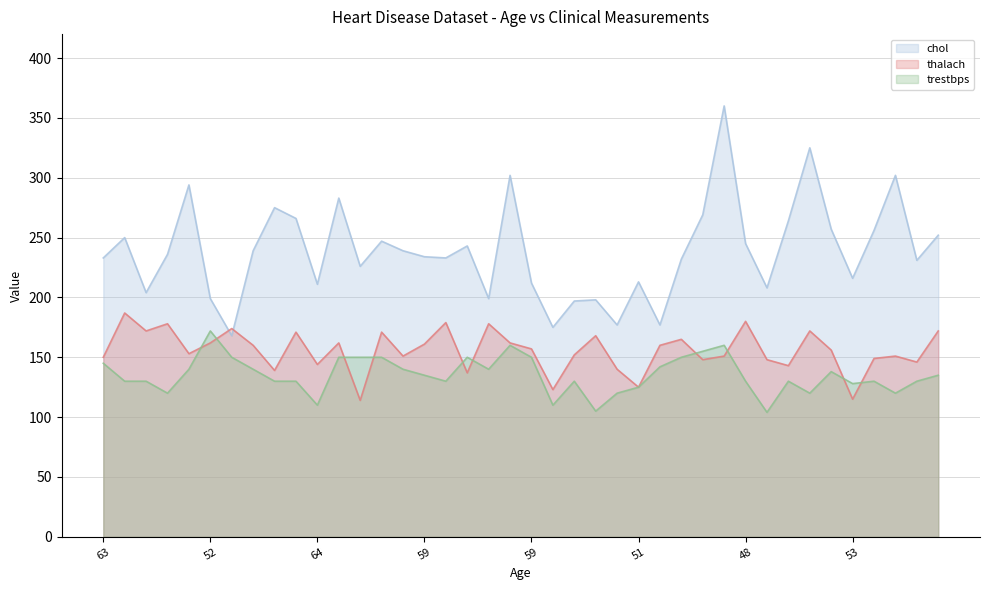

Between 53 and 66, which series saw the biggest shift?

chol